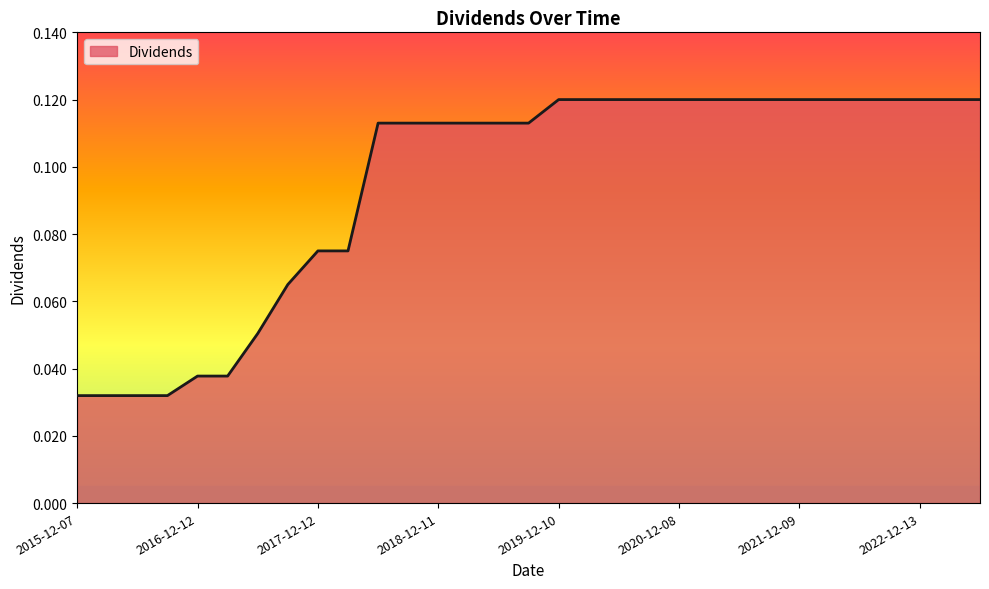

What is the label of the 21st point from the right?

2018-06-12